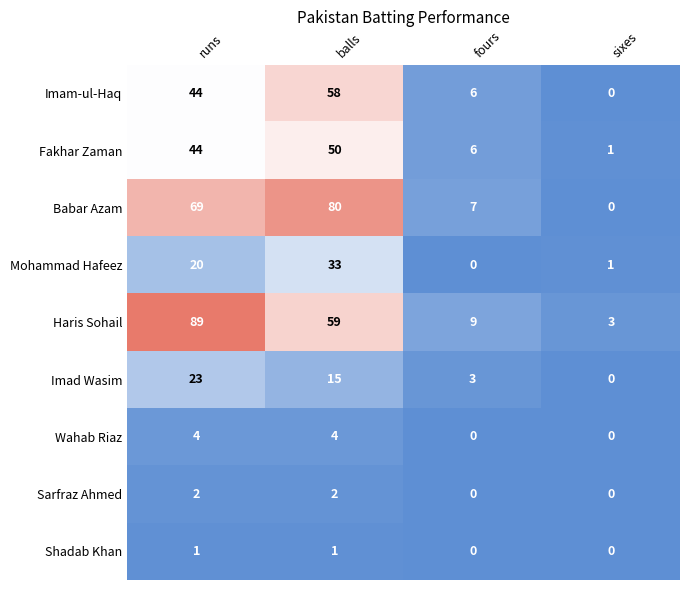

Is it true that Shadab Khan equals -1 at sixes?

False